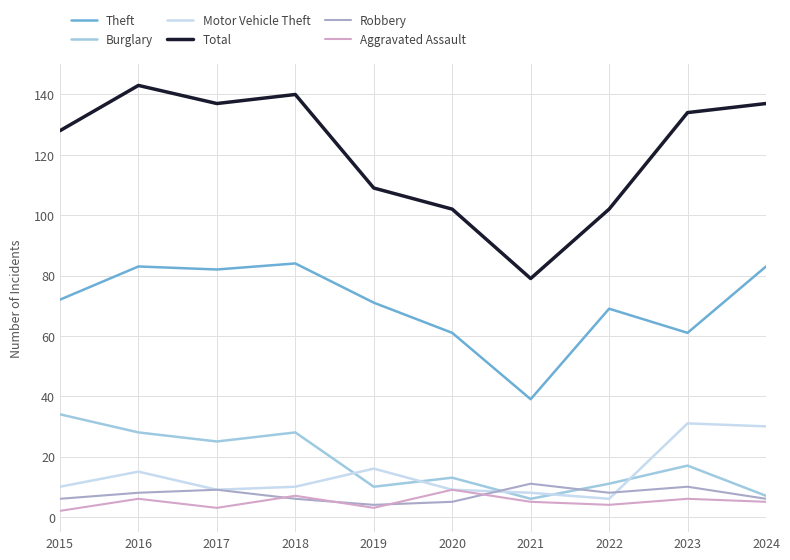

What is the sum of the Theft values at 2015 and 2021?

111